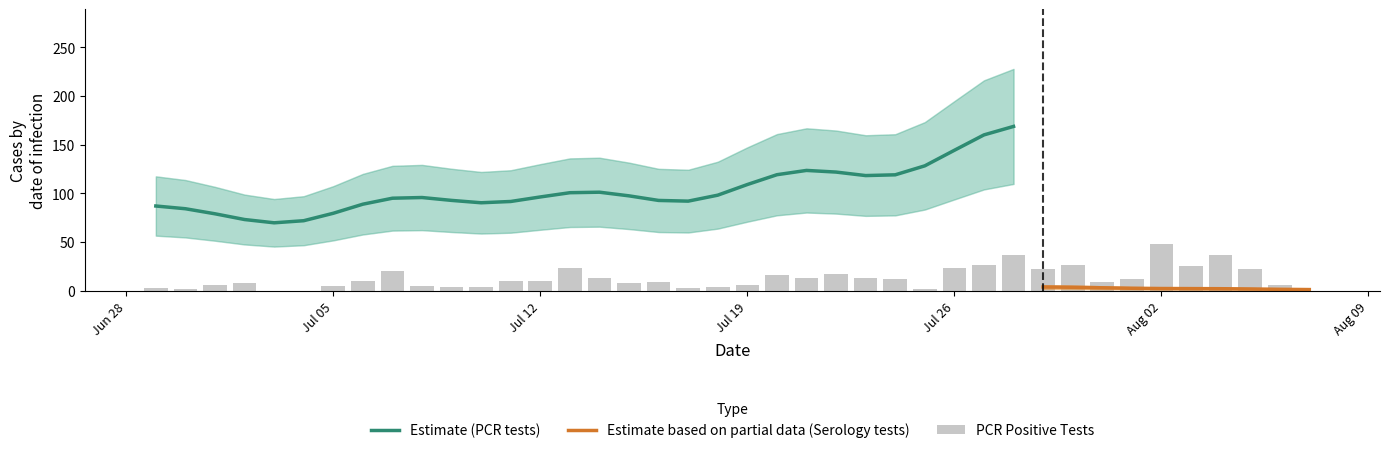

What is the maximum value for Estimate (PCR tests)?

168.7